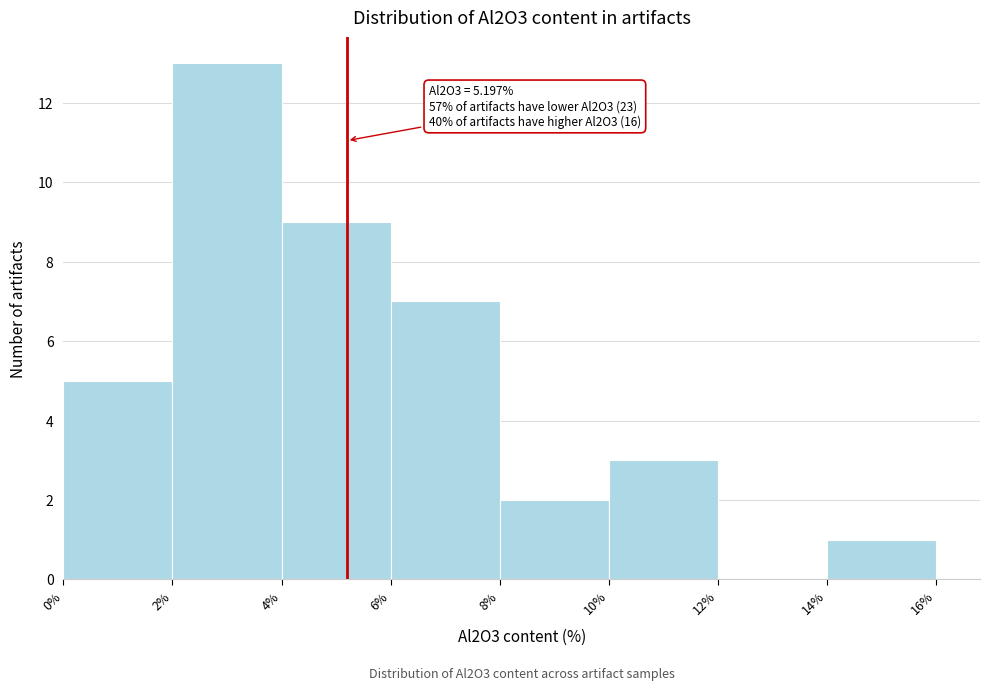

Over which range of the x-axis is the bar tallest?

2% to 4%